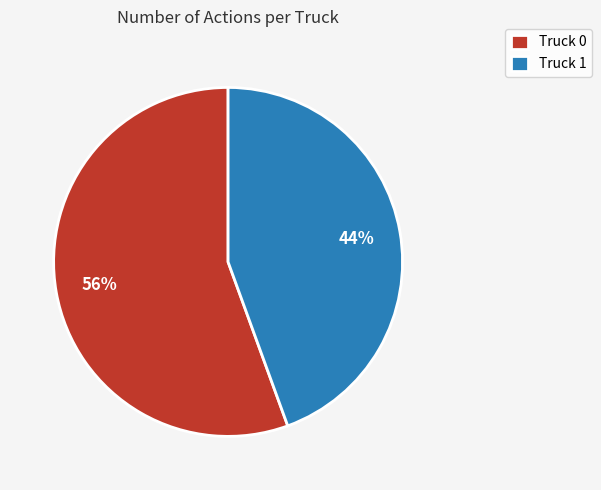

To the nearest percent, what portion does Truck 0 represent?

56%